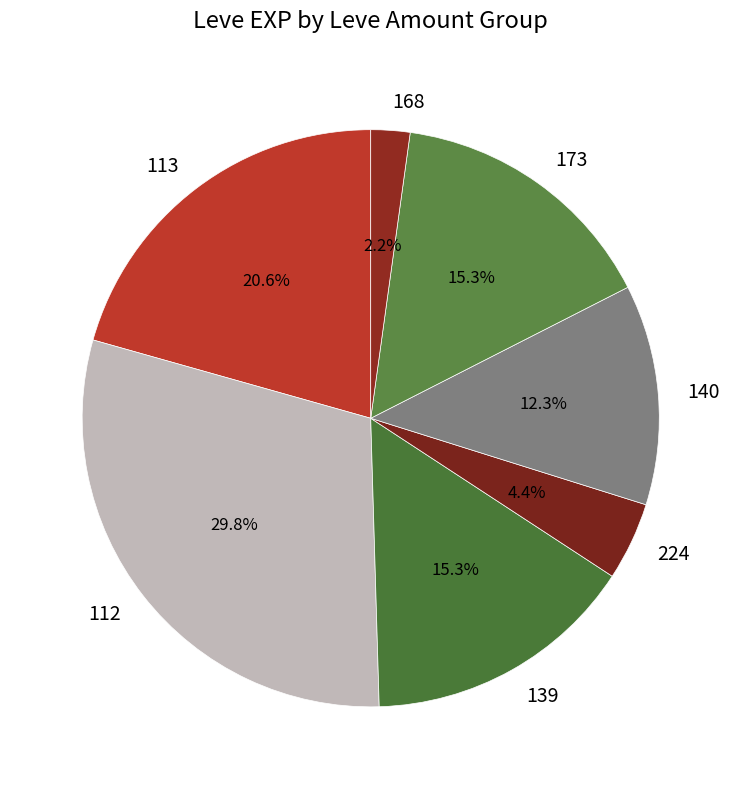

Does 113 account for over 50% of the chart?

No